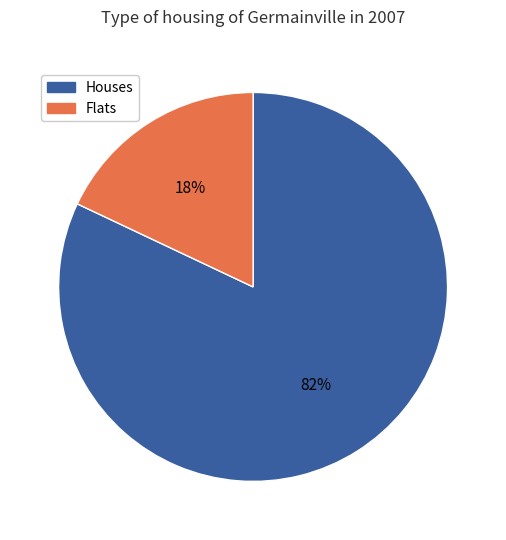

Which slice is the smallest?

Flats